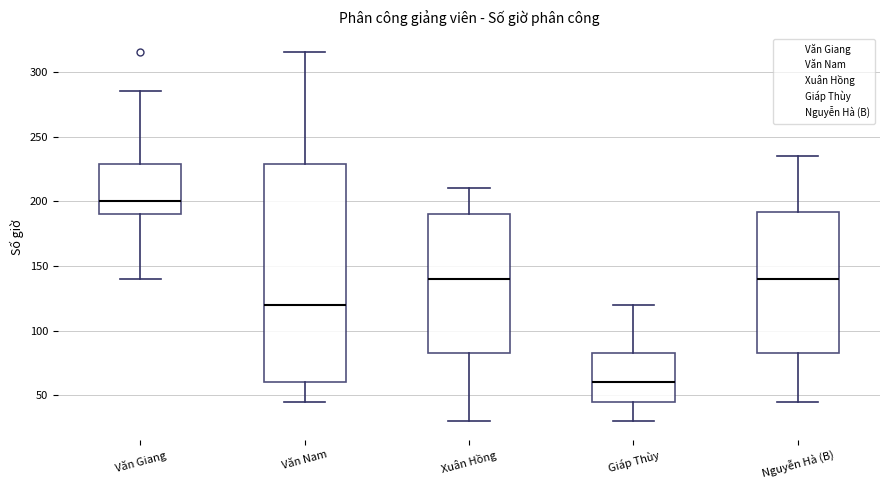

Reading left to right, read every box against the y-axis: the position of its median line, the range the box covers, and the ends of its whiskers. The values are not printed on the chart, so give them approximately, as read against the axis.

Văn Giang: median 200, box 190 to 230, whiskers 140 to 285
Văn Nam: median 120, box 60 to 230, whiskers 45 to 315
Xuân Hồng: median 140, box 85 to 190, whiskers 30 to 210
Giáp Thùy: median 60, box 45 to 85, whiskers 30 to 120
Nguyễn Hà (B): median 140, box 85 to 190, whiskers 45 to 235